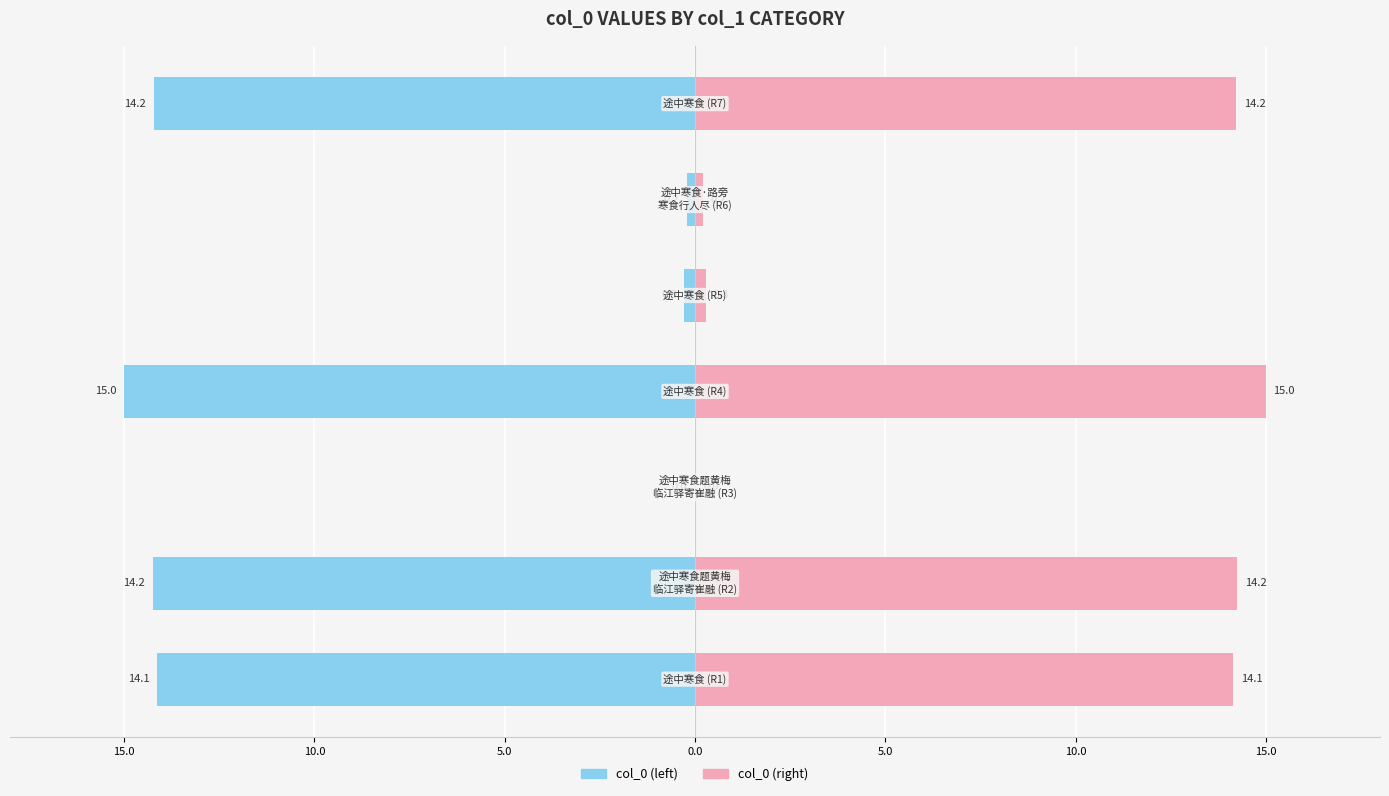

Are the bars horizontal?

Yes